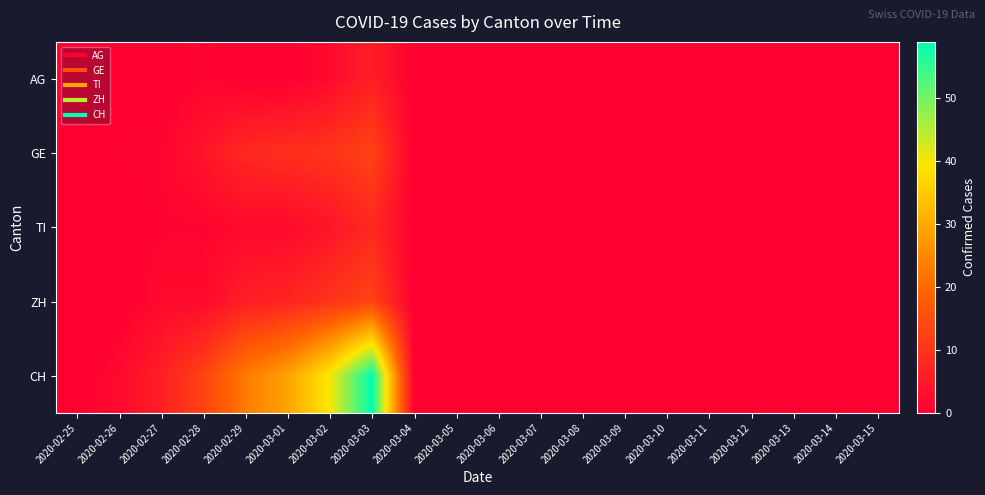

Rank the series at 2020-03-15 from lowest to highest value.

AG, GE, TI, ZH, CH